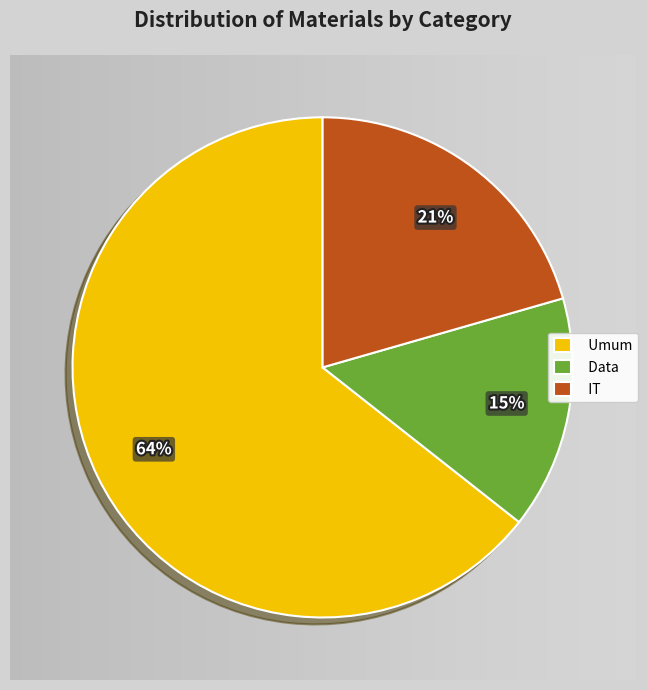

Does Umum account for over 50% of the chart?

Yes